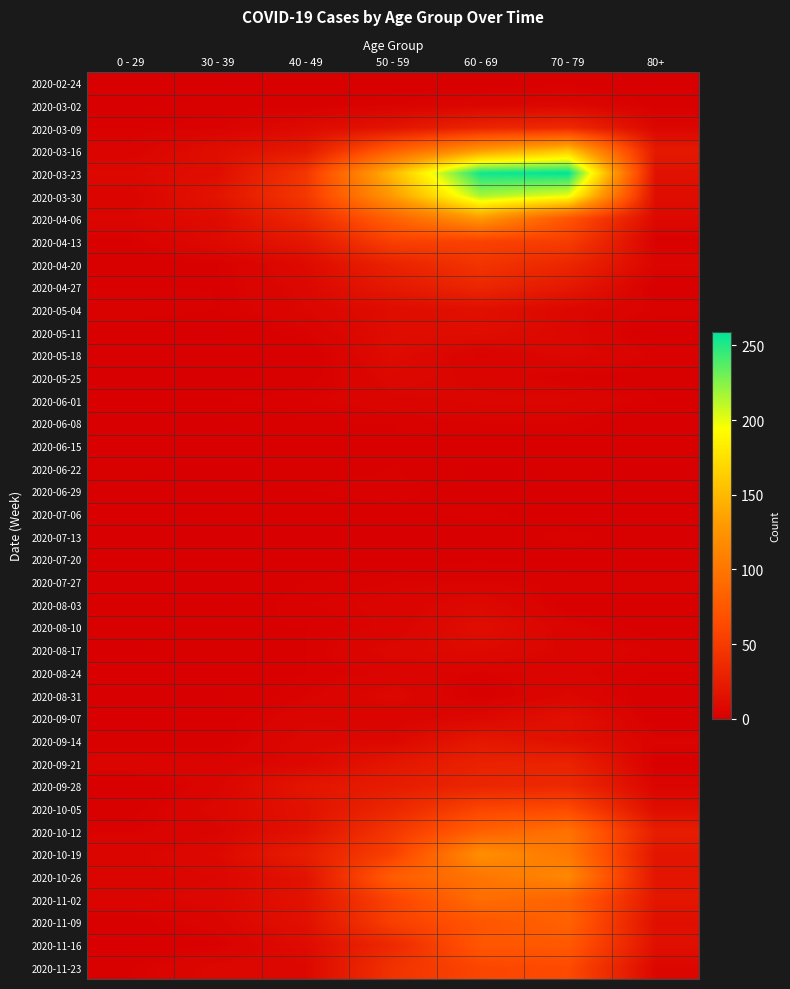

What is the maximum value shown in the chart?

259